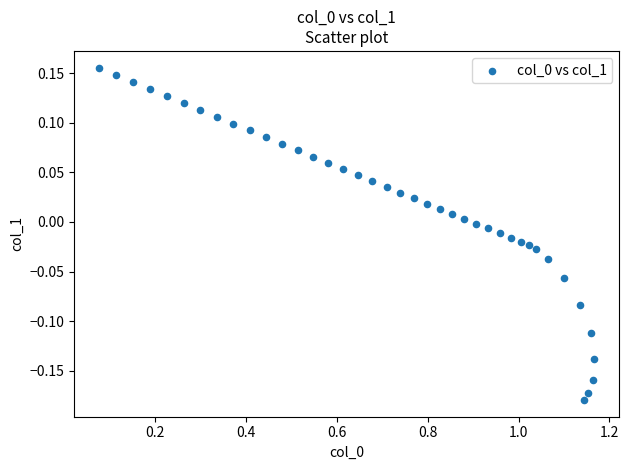

What is the range of X values (max minus min)?

1.1